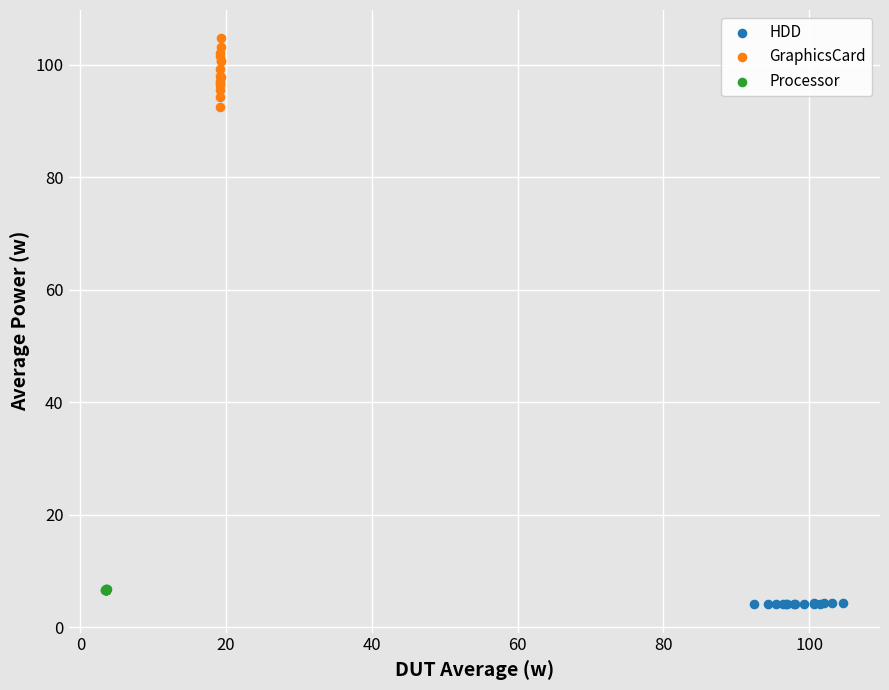

Which series contains the highest Y value?

GraphicsCard